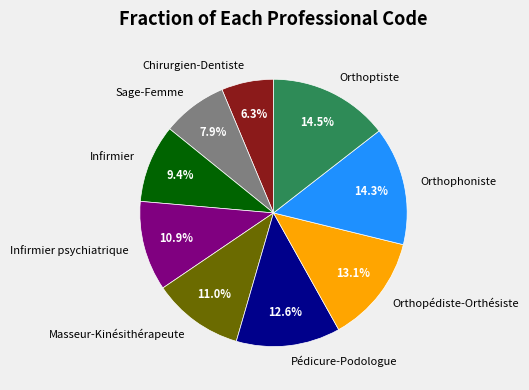

What portion of the pie excludes Pédicure-Podologue?

87.4%